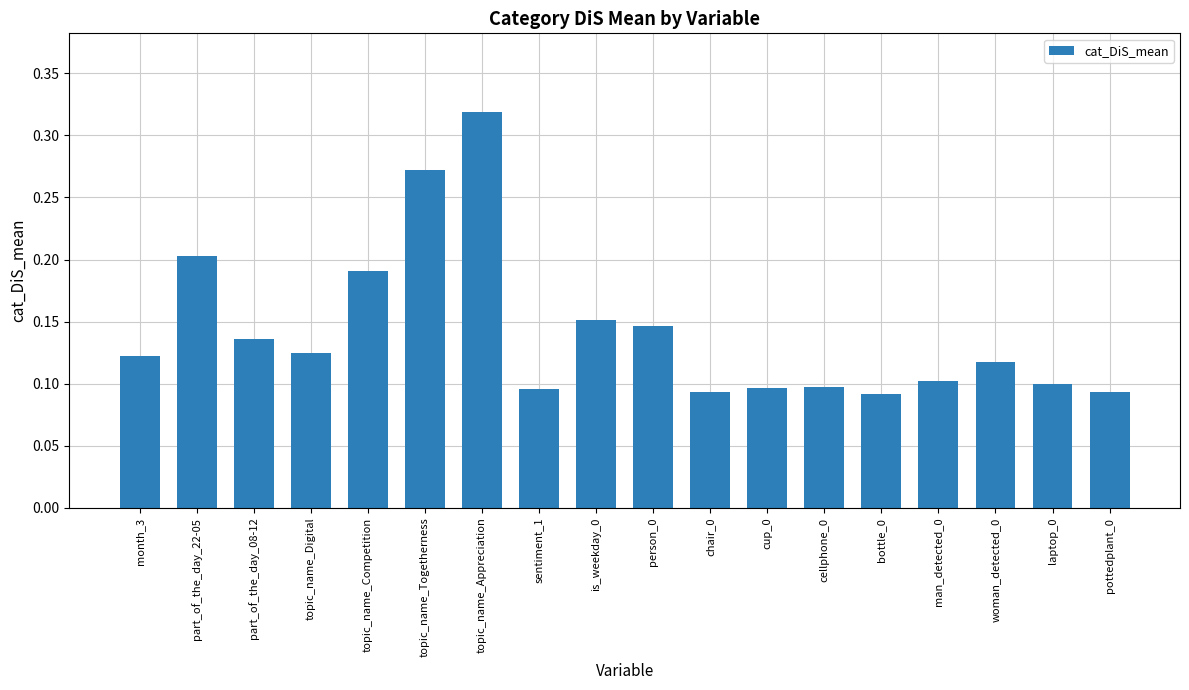

The chart shows a value of 0.1 at part_of_the_day_22-05. True or false?

False